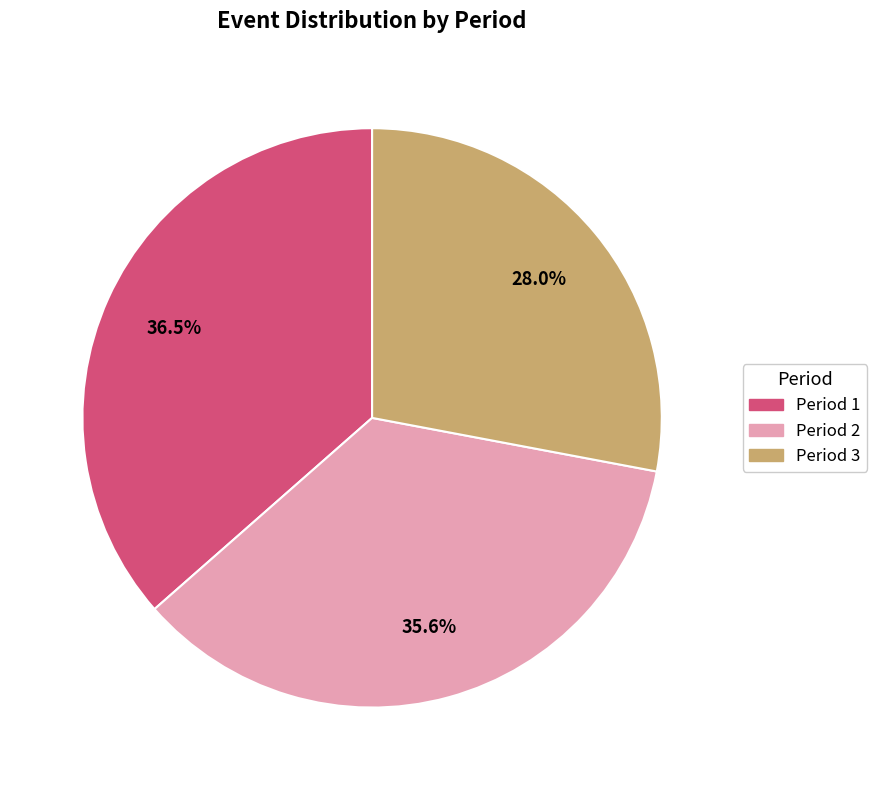

What is the largest slice in the pie chart?

Period 1